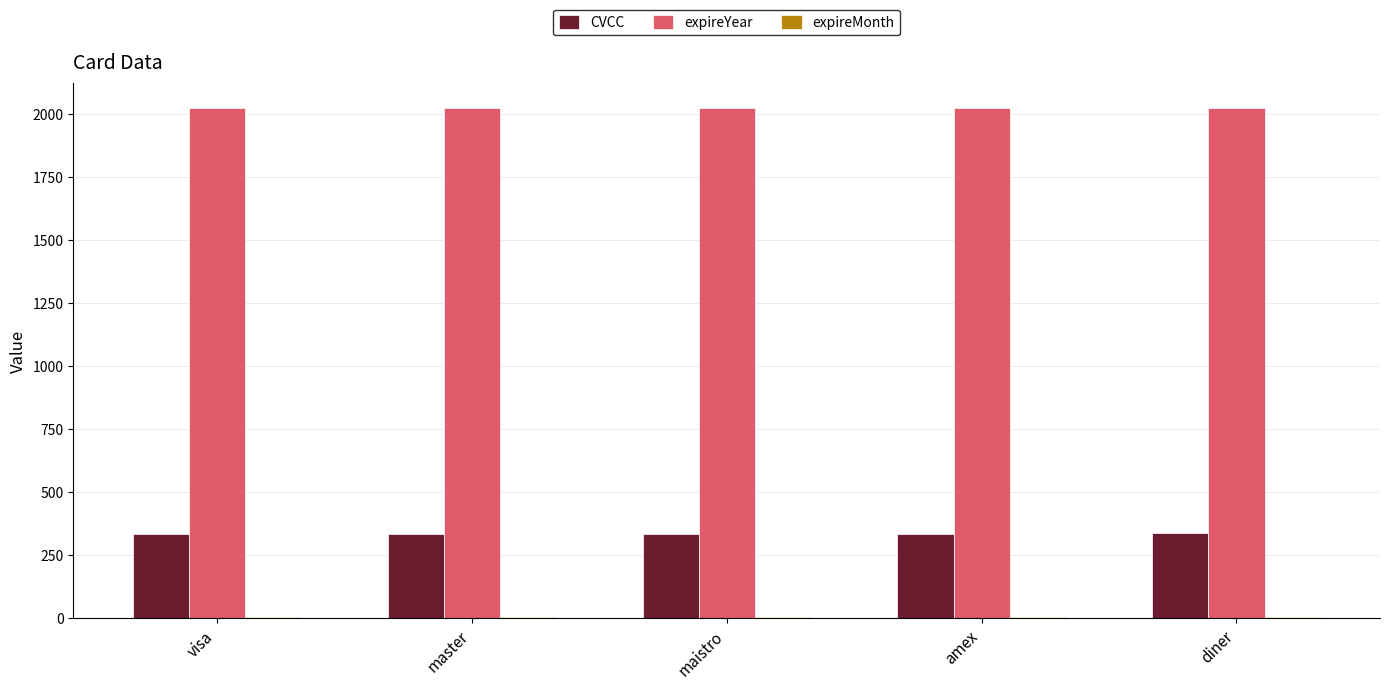

What is the maximum value shown in the chart?

2022